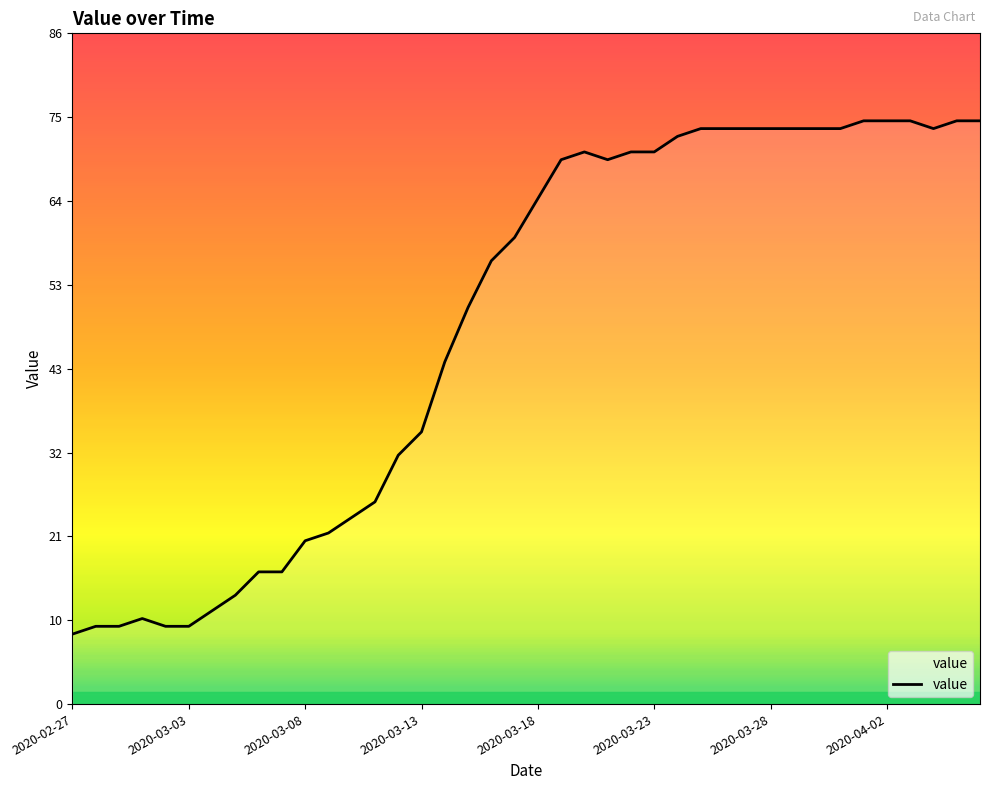

True or false: the data has more than 0 interior local peaks.

True